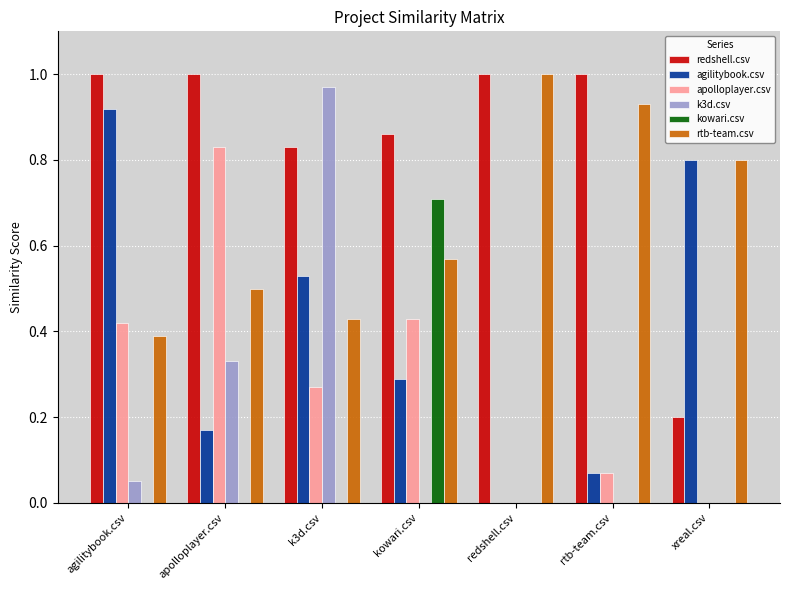

What is the sum of all apolloplayer.csv values?

2.0